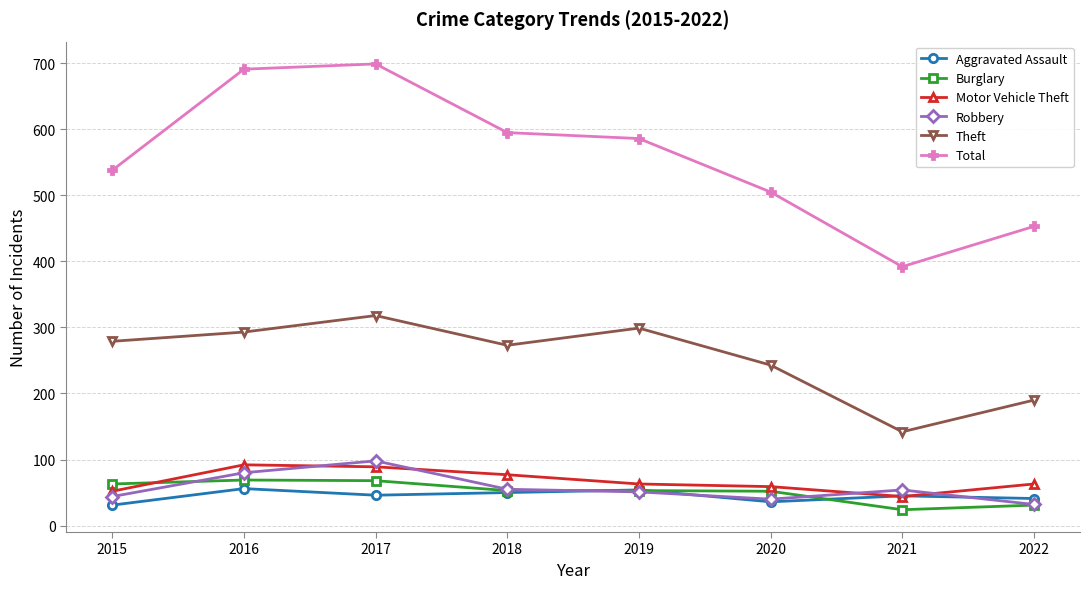

What is the value of the Robbery point at the 4th from the left?

55